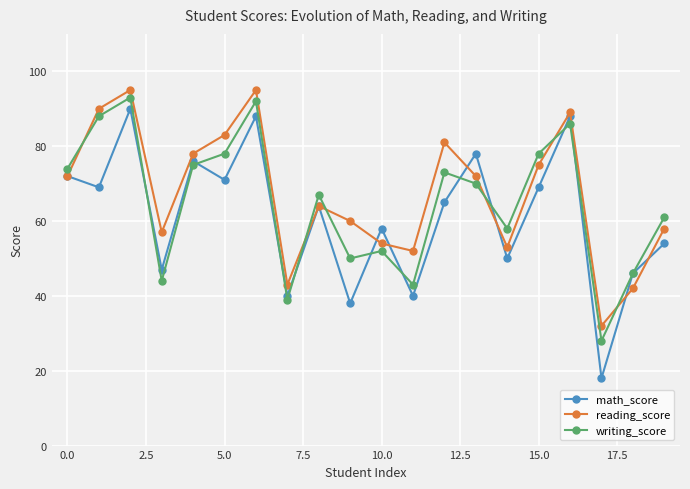

At how many categories does at least one series exceed 35?

19